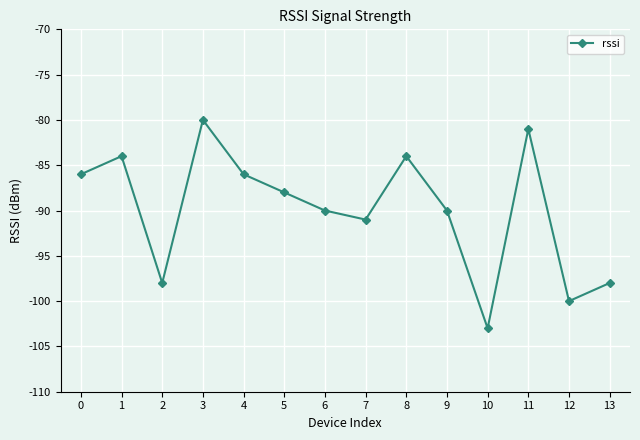

What is the average value?

-90